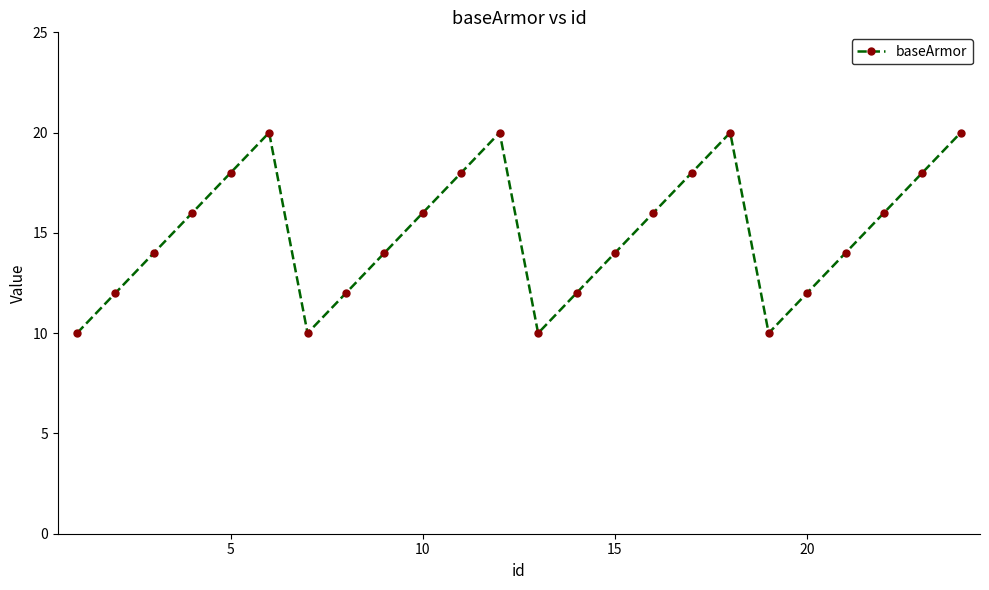

What is the greatest value displayed?

20